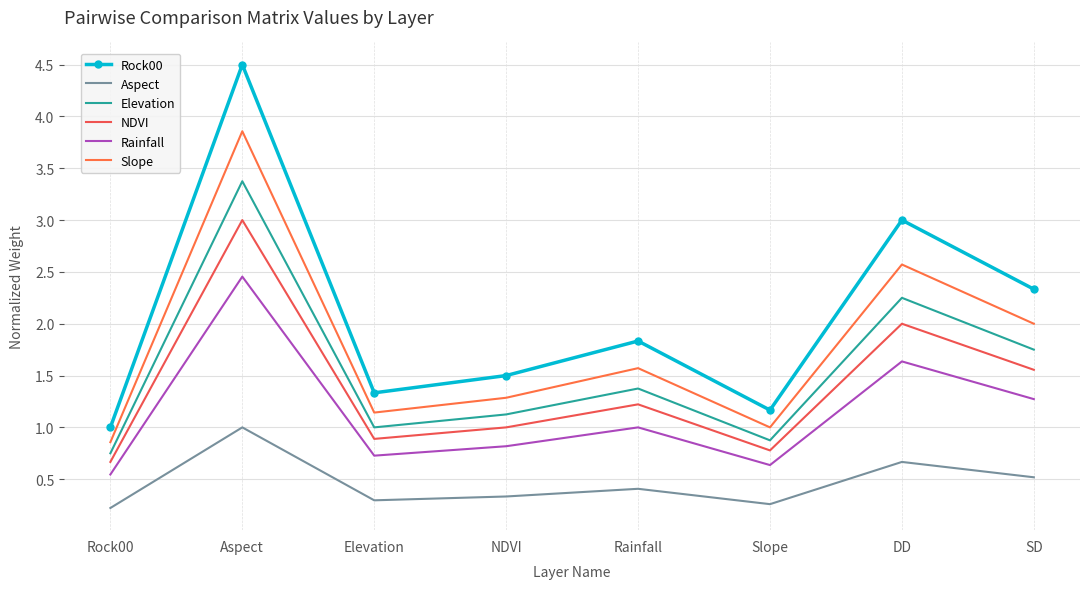

What is the total value across all series at SD?

9.4